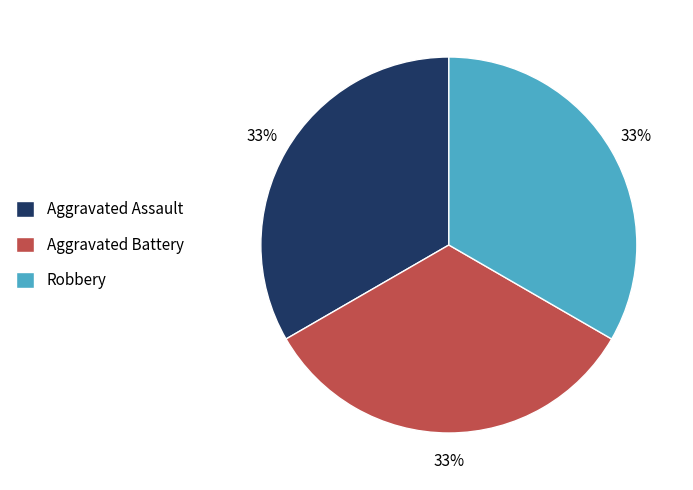

Count the number of slices in the pie.

3